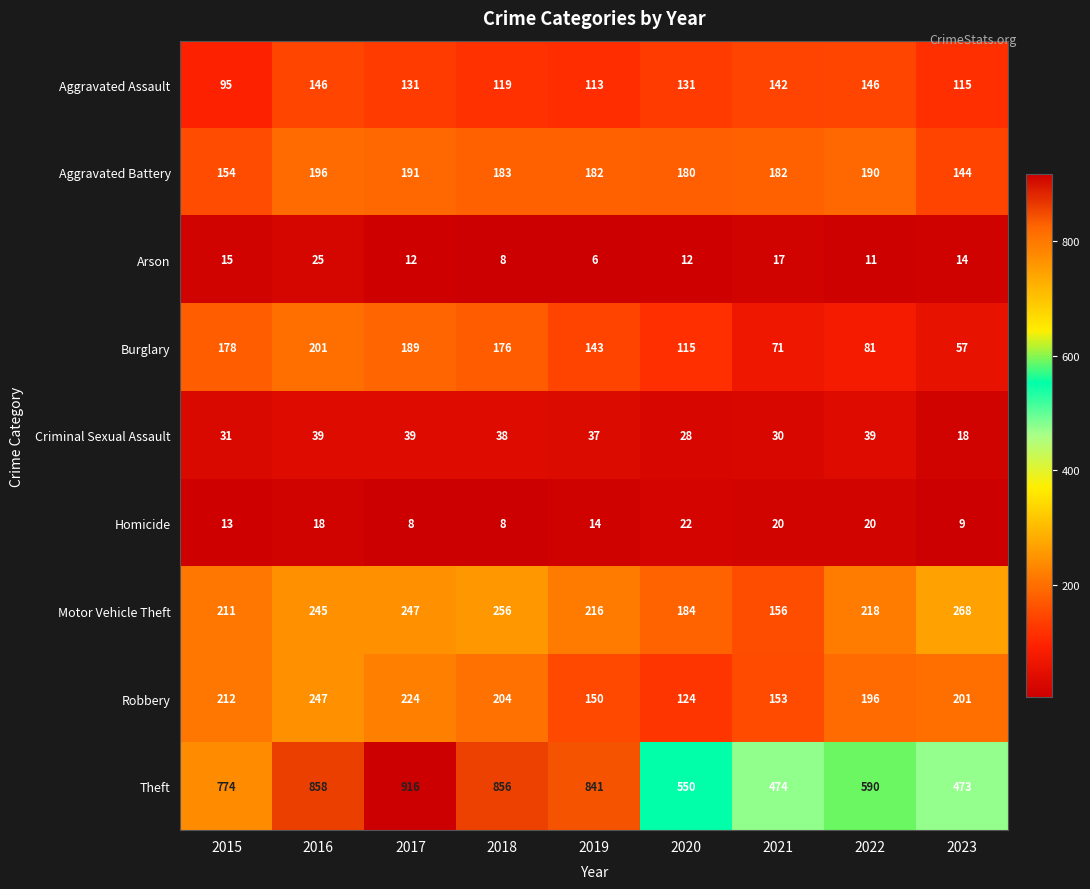

At which label is Arson closest to 15?

2015